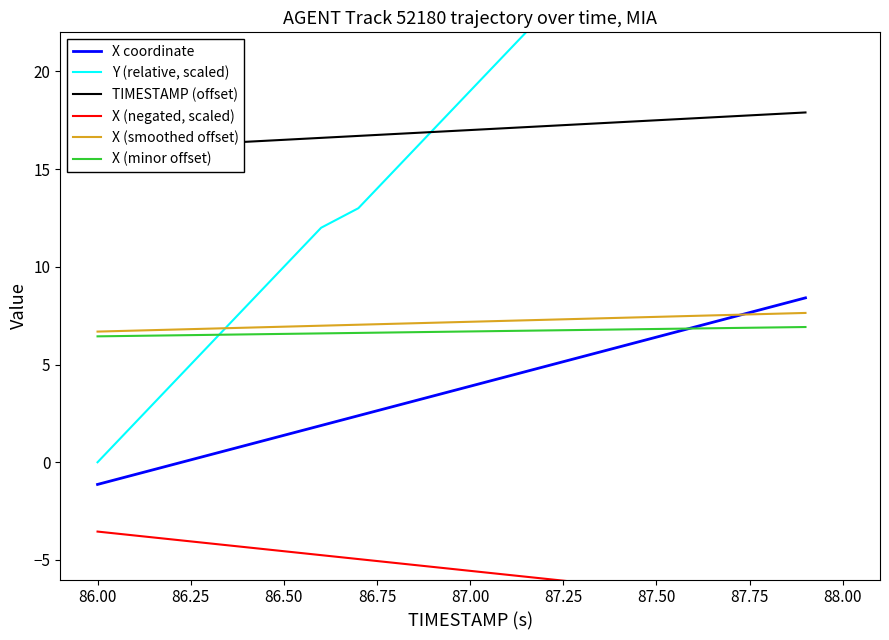

Which series has the largest total across all categories?

Y (relative, scaled)